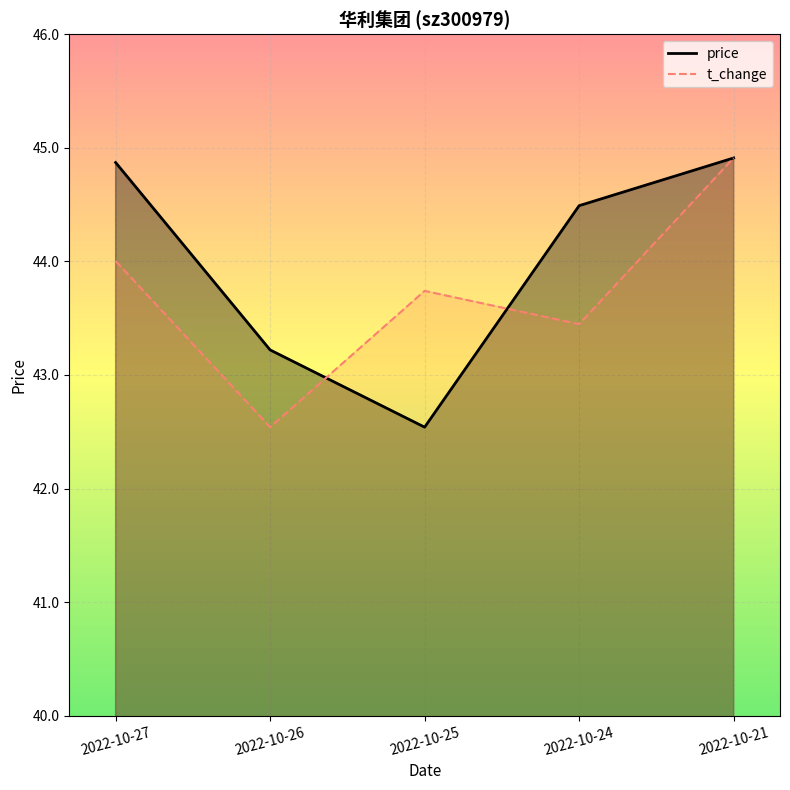

How many data points in t_change are less than 43?

1